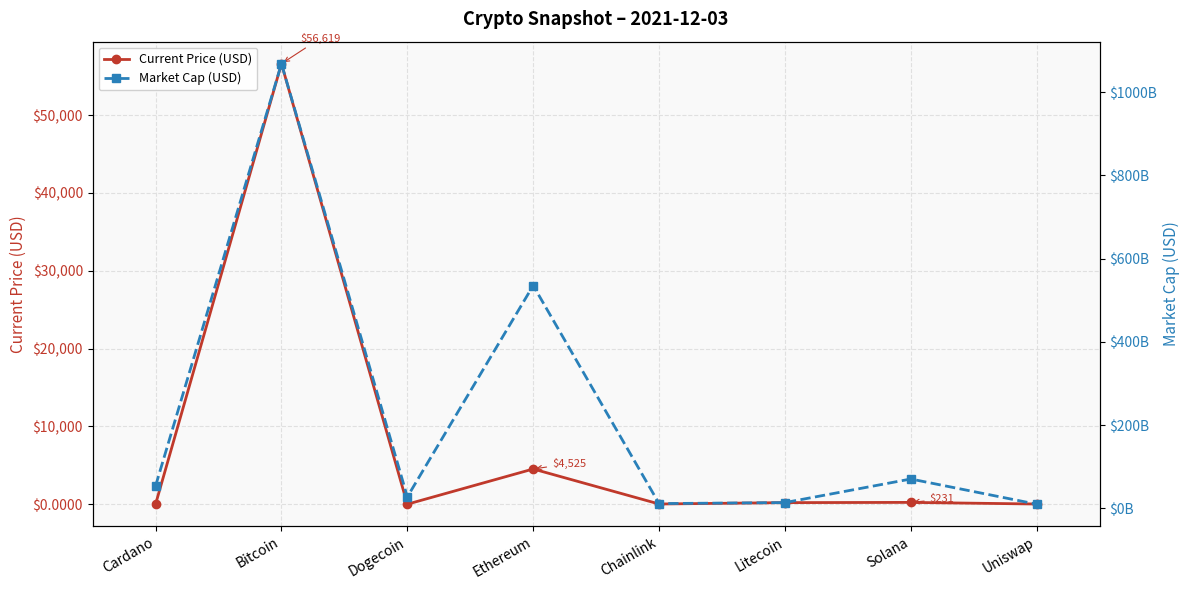

What are all the series names shown in the legend?

Current Price (USD), Market Cap (USD)